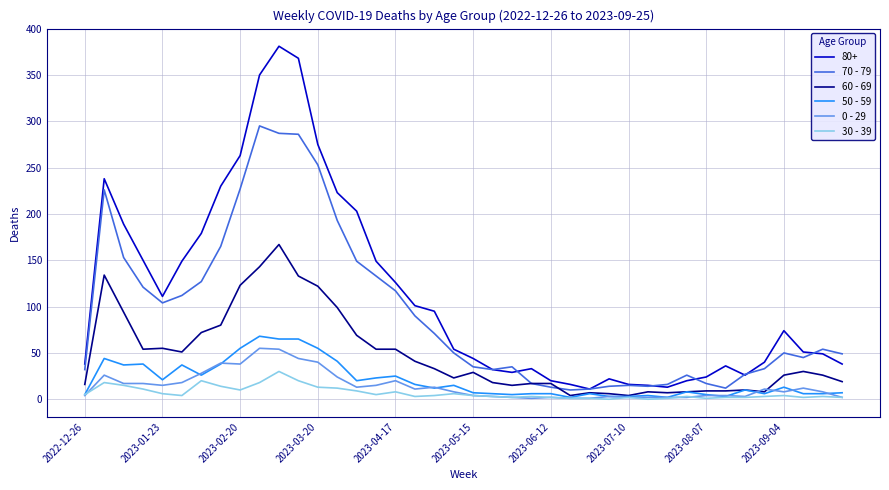

What is the greatest value displayed?

381